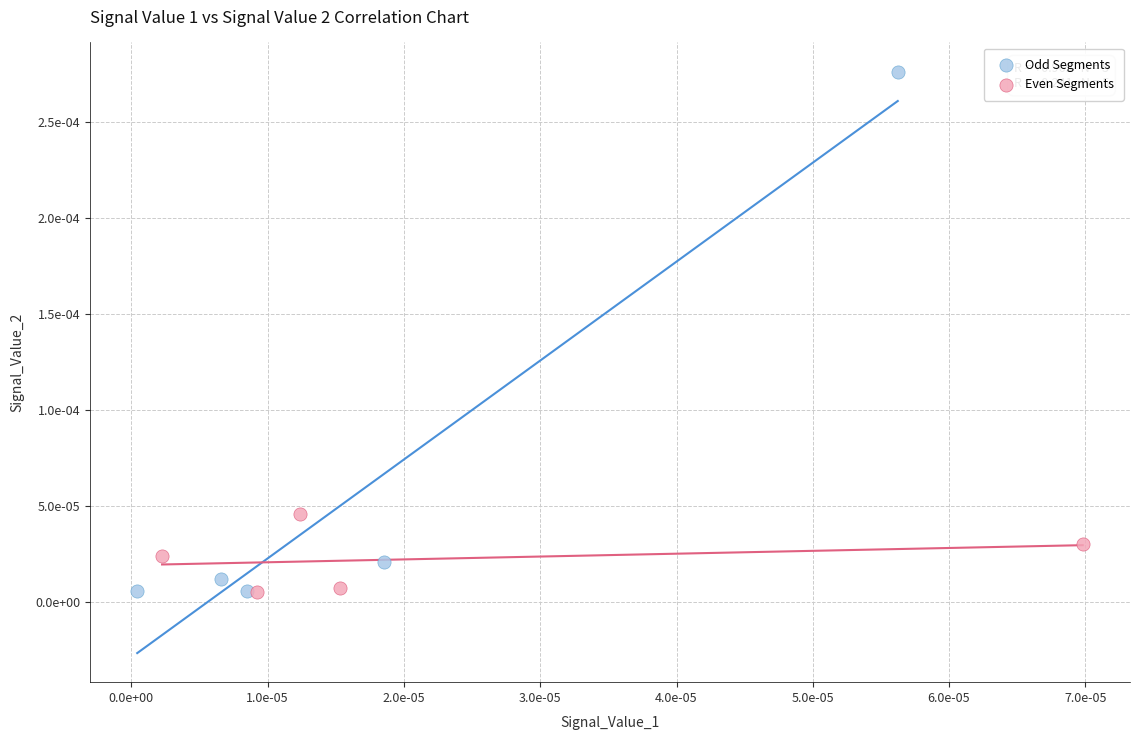

What are all the series names shown in the legend?

Odd Segments, Even Segments